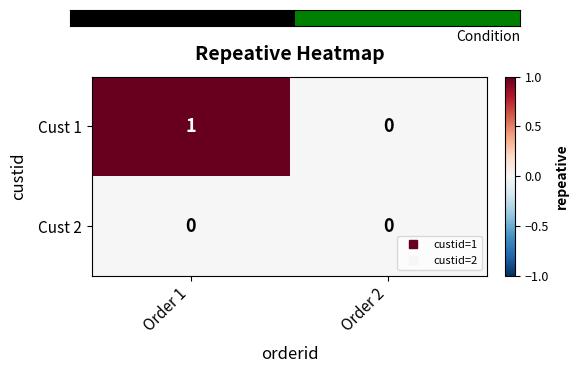

List the series in order of their peak value, highest first.

Cust 1, Cust 2